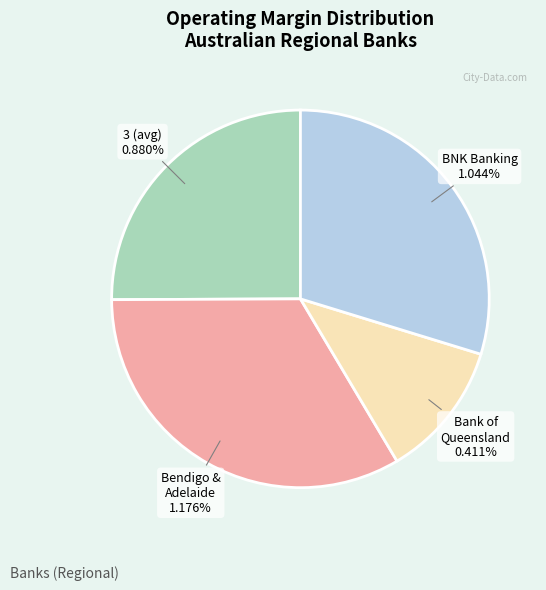

How many segments does this pie chart have?

4